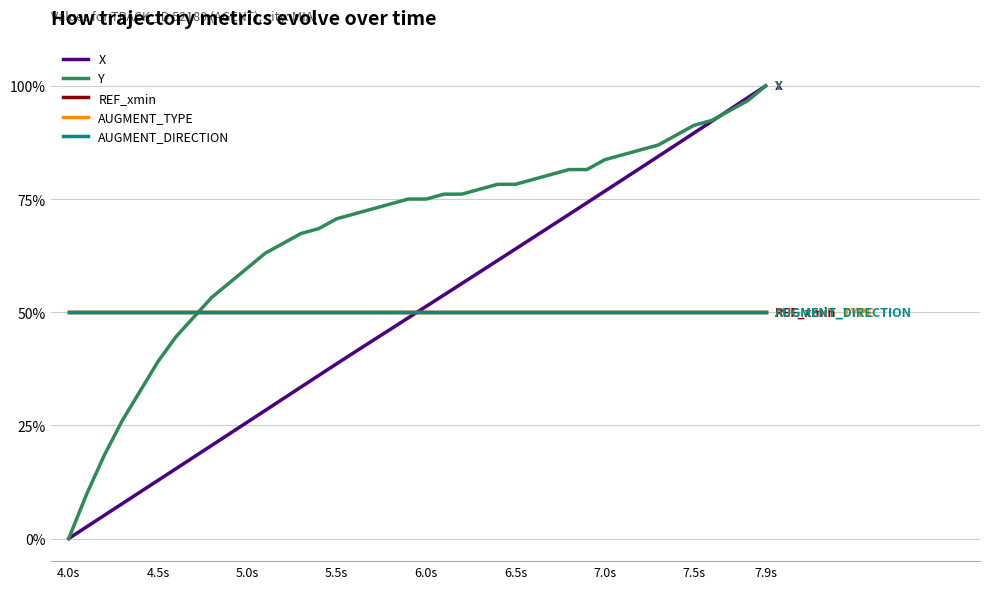

Which series ends up on top after the final intersection of Y and REF_xmin?

Y